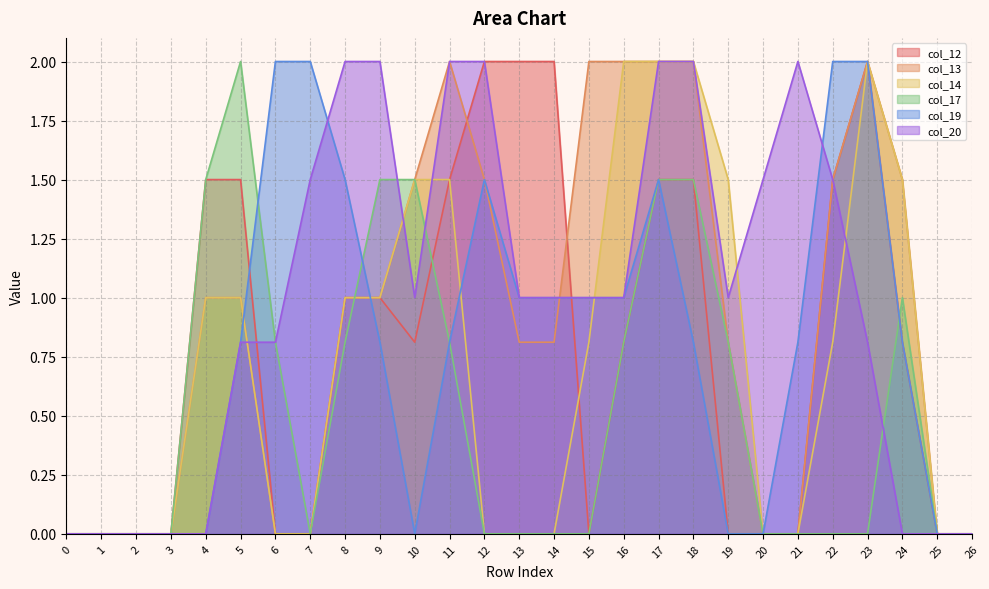

How many times do col_20 and col_13 cross each other?

3